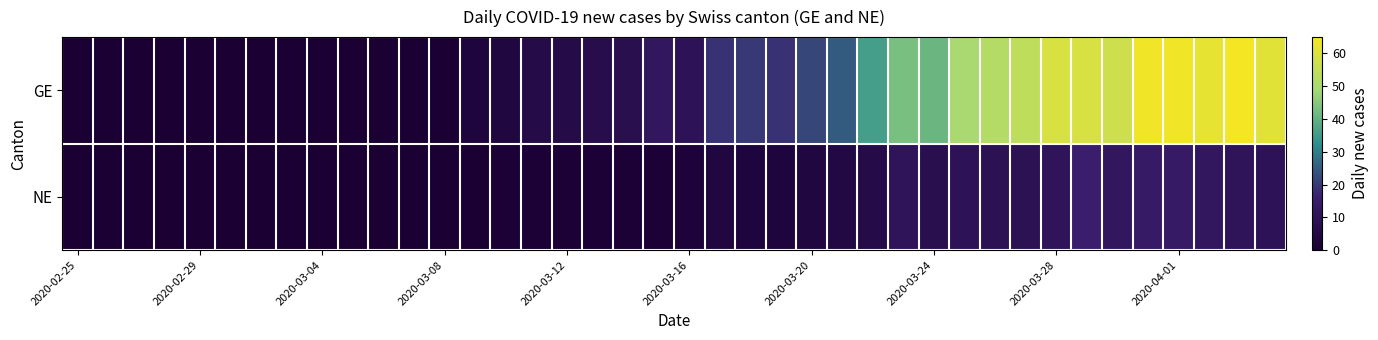

Which series has the largest total across all categories?

GE